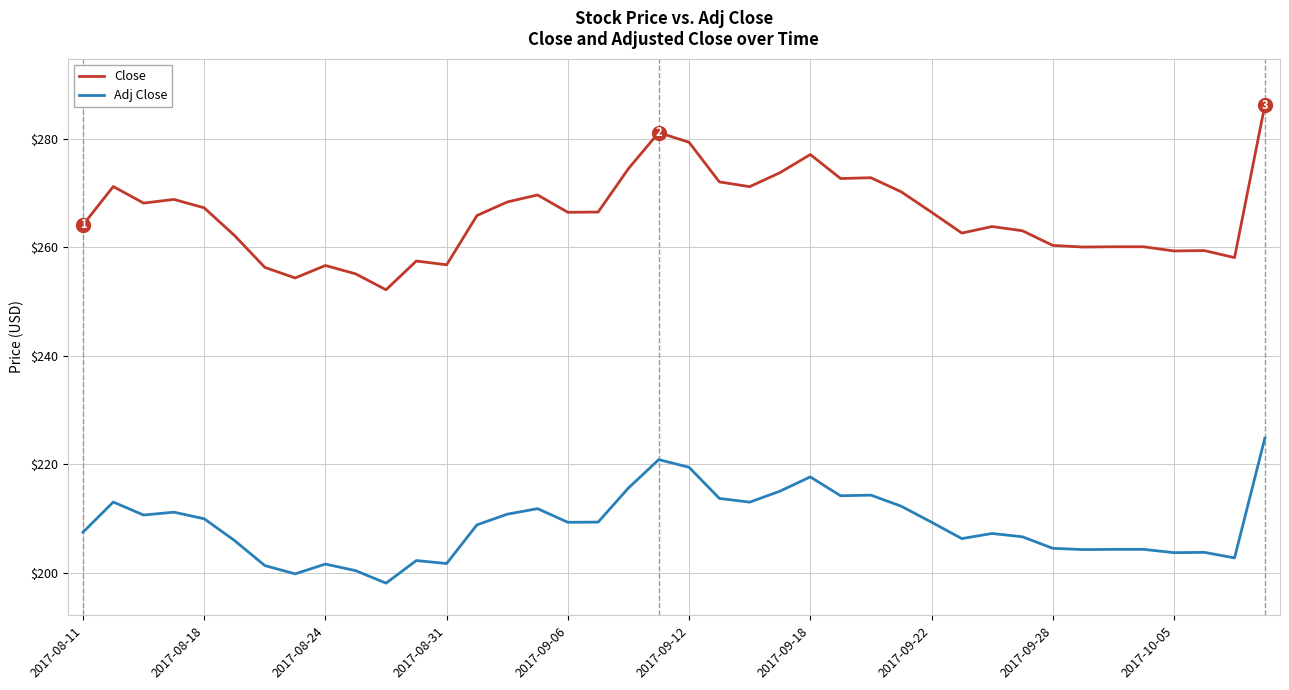

Rank the series by their average value, from lowest to highest.

Adj Close, Close